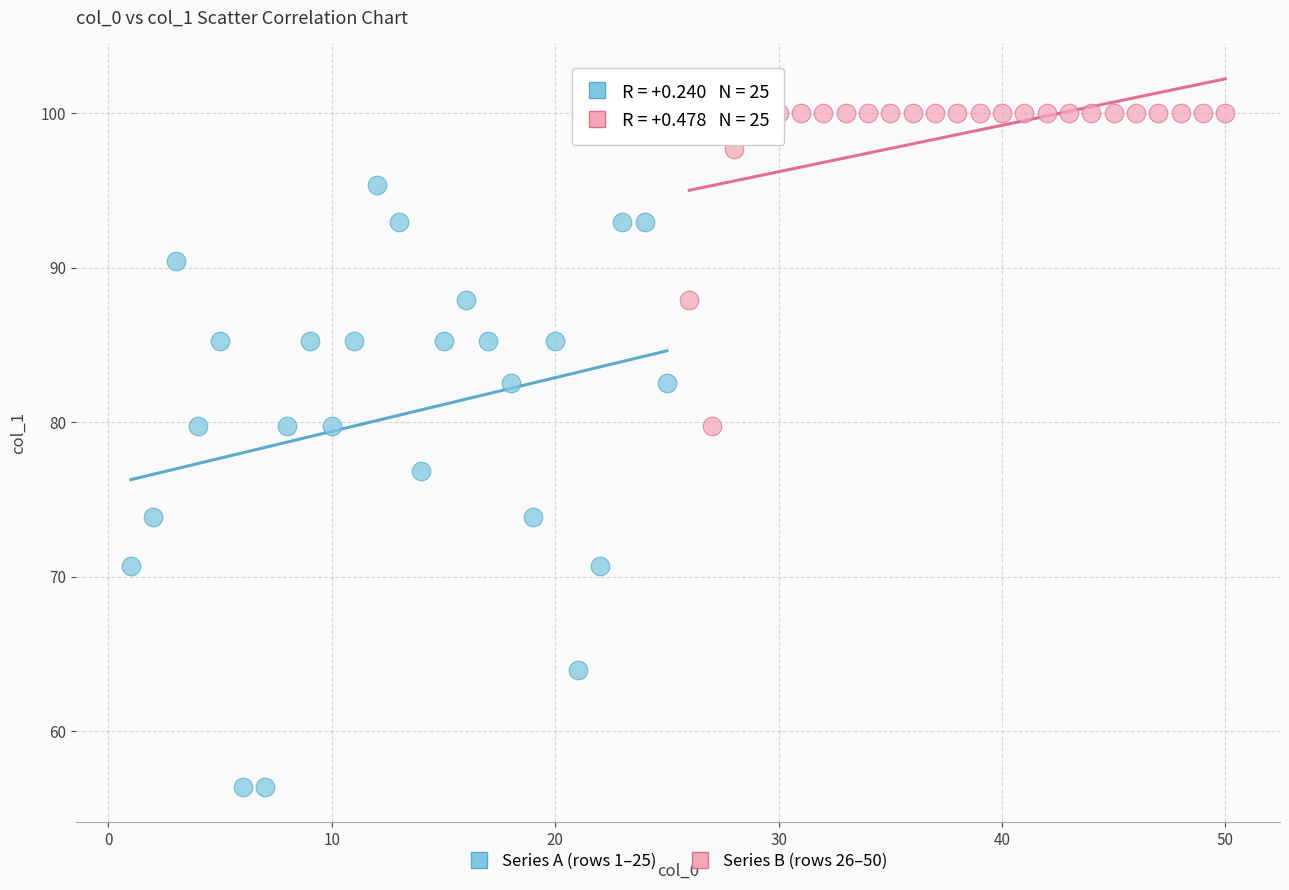

Which series contains the lowest Y value?

Series A (rows 1–25)